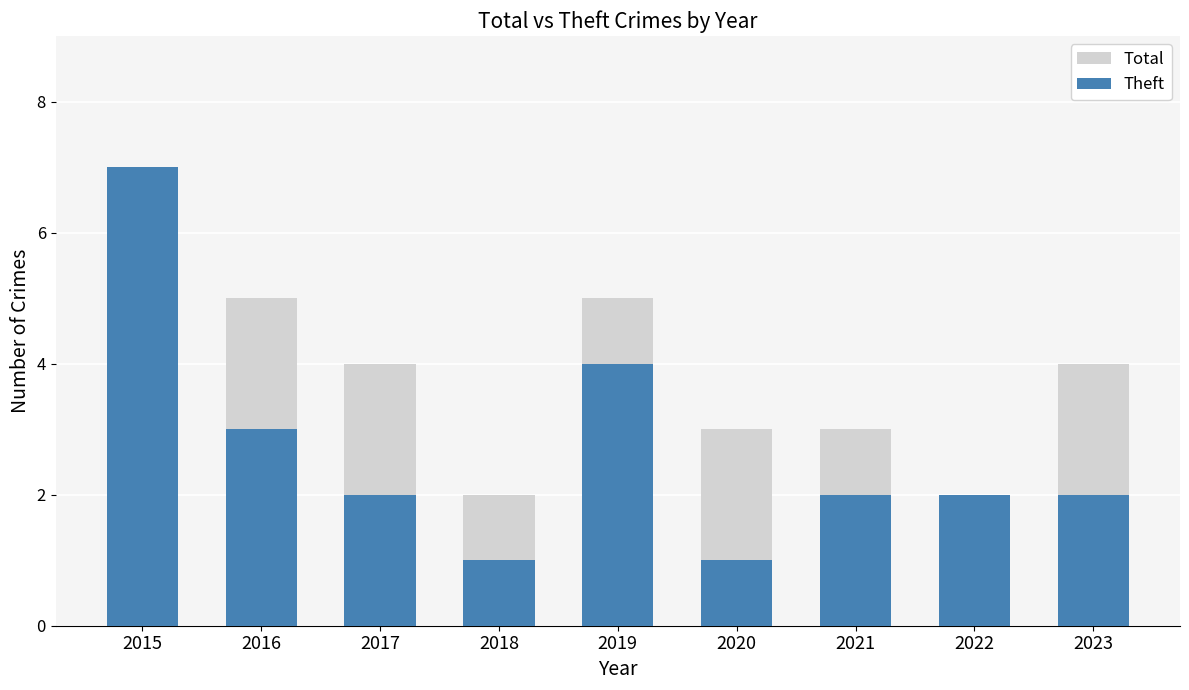

Reading right to left, what are all the values shown in this chart?

Total: 4	2	3	3	5	2	4	5	7
Theft: 2	2	2	1	4	1	2	3	7